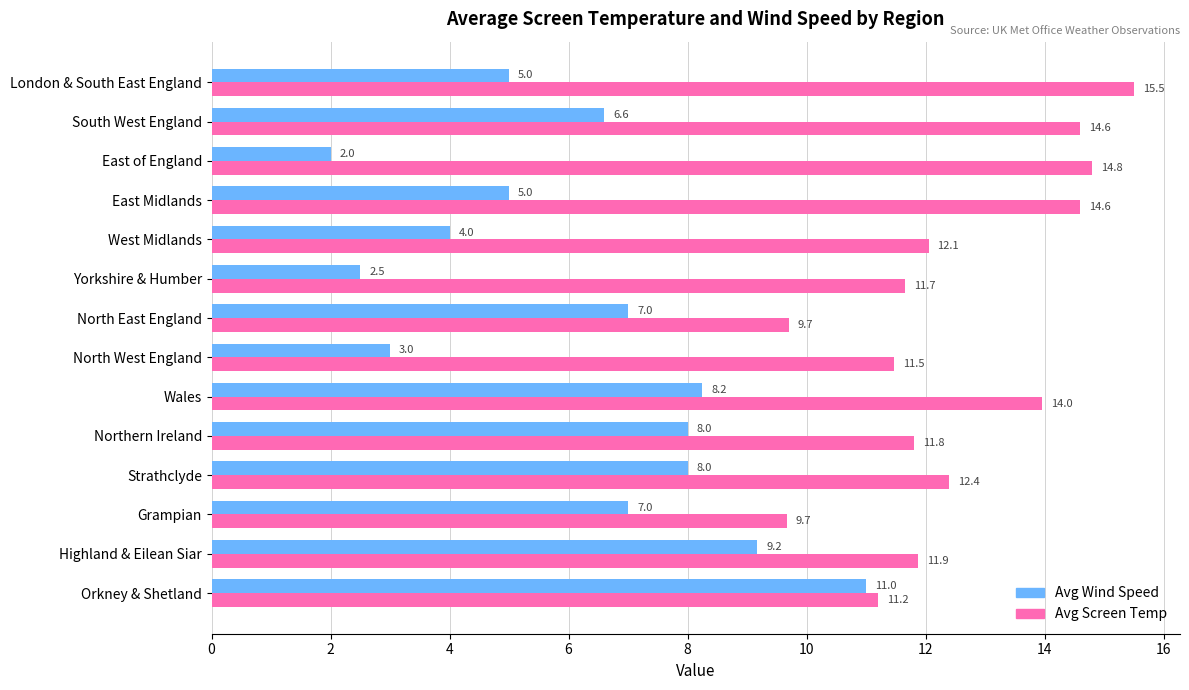

Where is Avg Wind Speed nearest to the value 6?

South West England